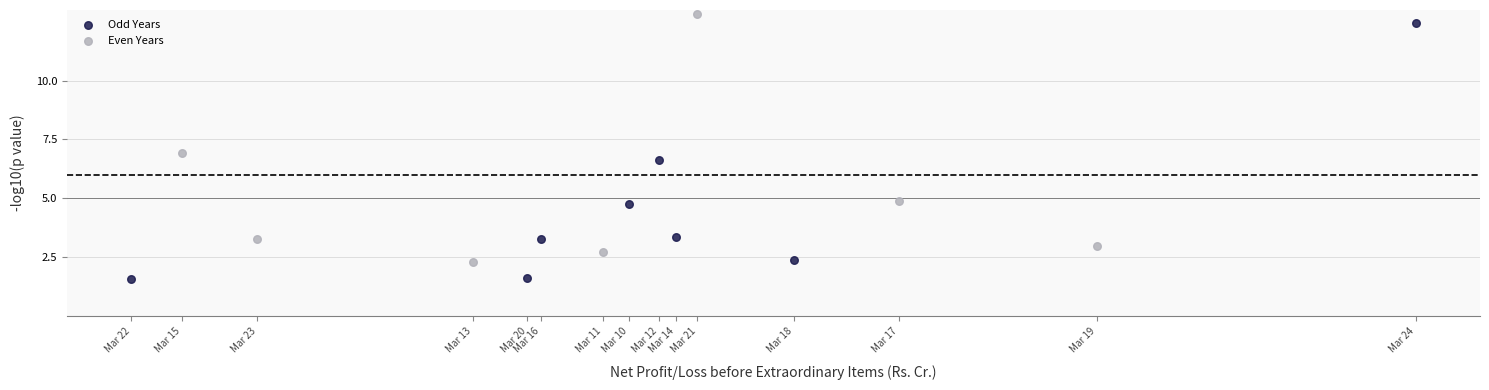

Which series contains the highest Y value?

Even Years